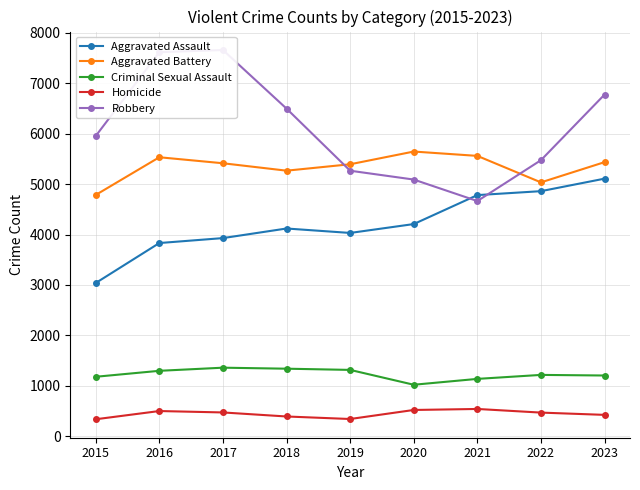

What is the approximate value of Criminal Sexual Assault at 2020, to the nearest 50?

1000